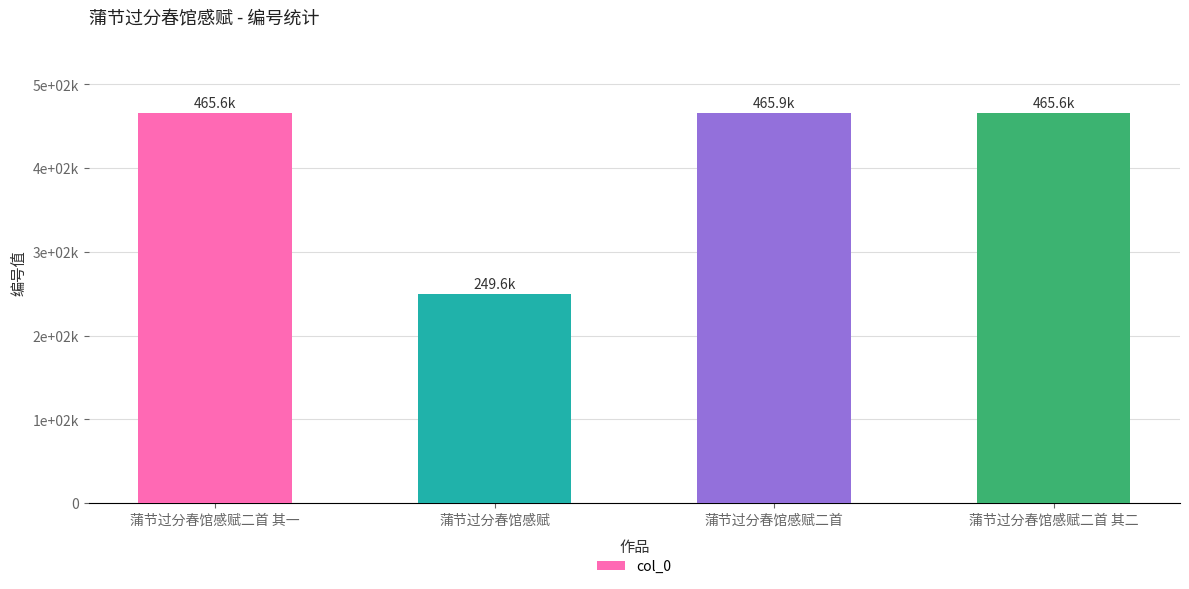

Does the chart contain any negative values?

No